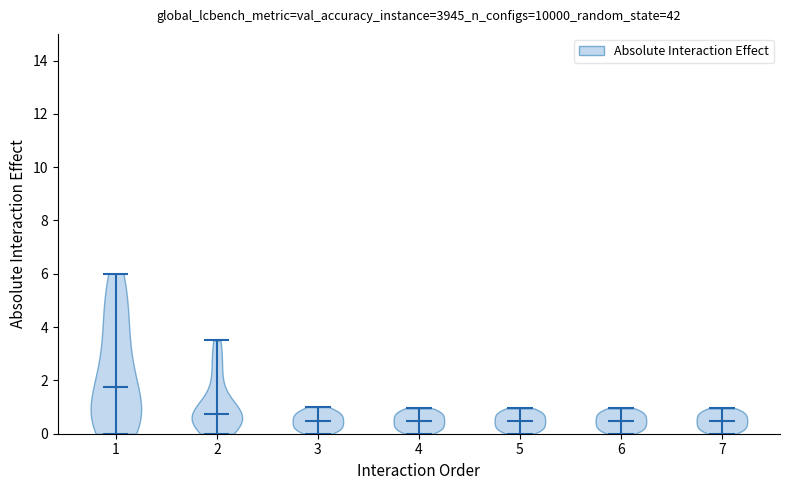

Reading left to right, read every violin against the y-axis: where its median line is, and the lowest and highest points it reaches. The values are not printed on the chart, so give them approximately, as read against the axis.

1: median line 1.8, lowest point 0.0, highest point 6.0
2: median line 0.8, lowest point 0.0, highest point 3.6
3: median line 0.4, lowest point 0.0, highest point 1.0
4: median line 0.4, lowest point 0.0, highest point 1.0
5: median line 0.4, lowest point 0.0, highest point 1.0
6: median line 0.4, lowest point 0.0, highest point 1.0
7: median line 0.4, lowest point 0.0, highest point 1.0